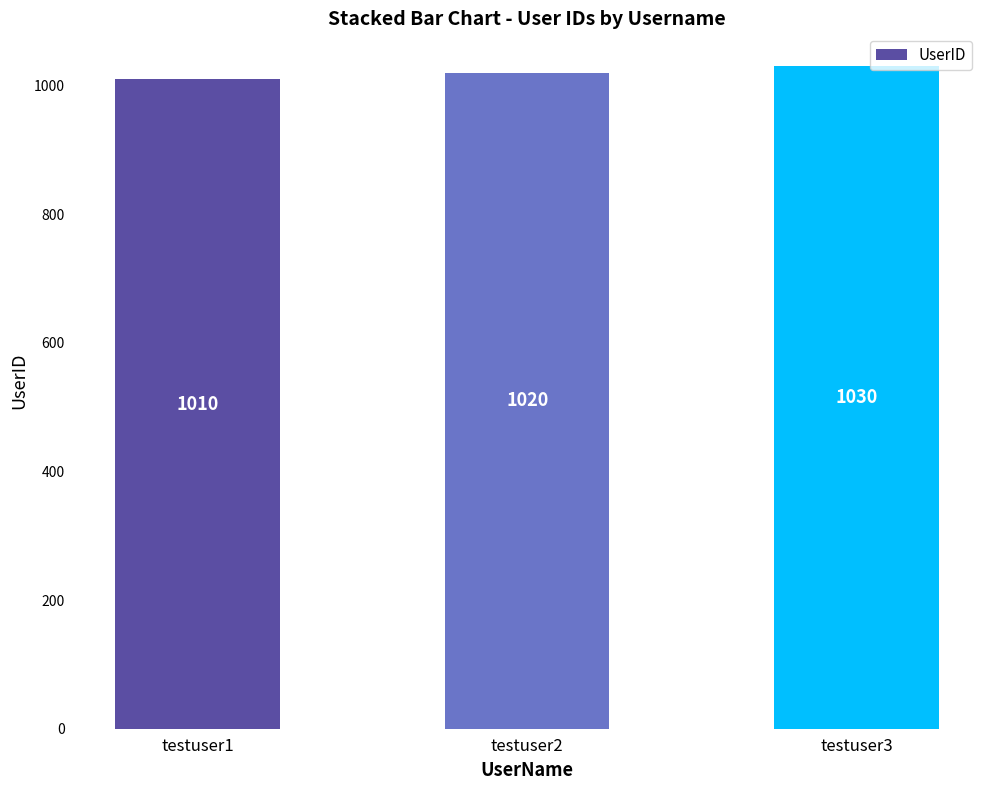

Is it true that the value at testuser1 is 1010?

True